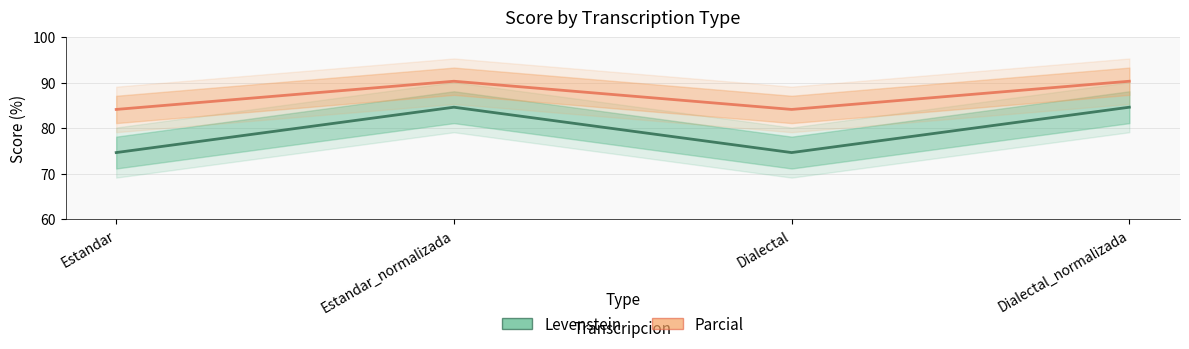

Which series has the largest range (max minus min)?

Levenstein